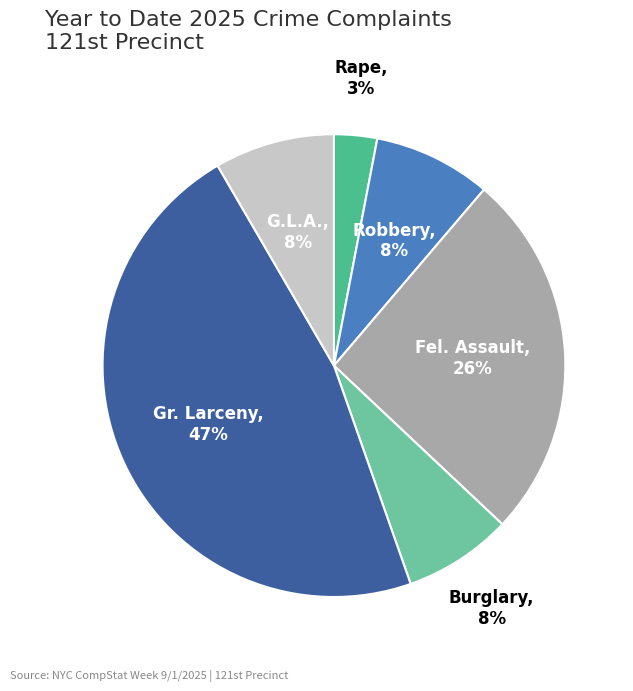

To the nearest percent, what percentage of the pie is Fel. Assault?

26%